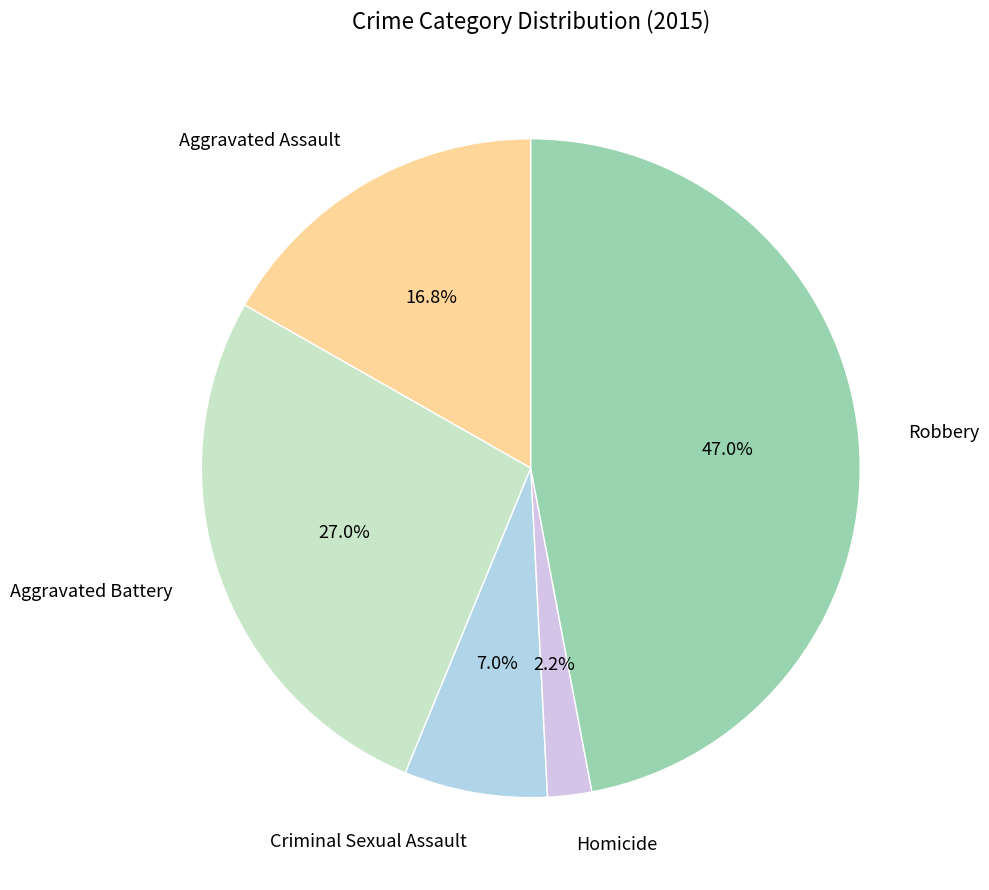

How many slices are in this pie chart?

5